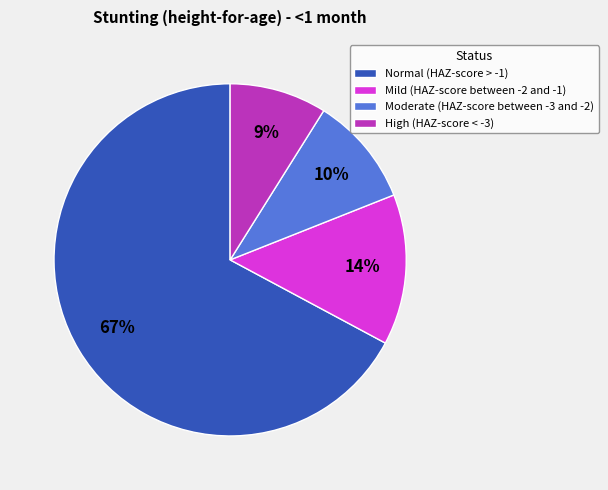

Do High (HAZ-score < -3) and Moderate (HAZ-score between -3 and -2) together represent more than half of the pie?

No